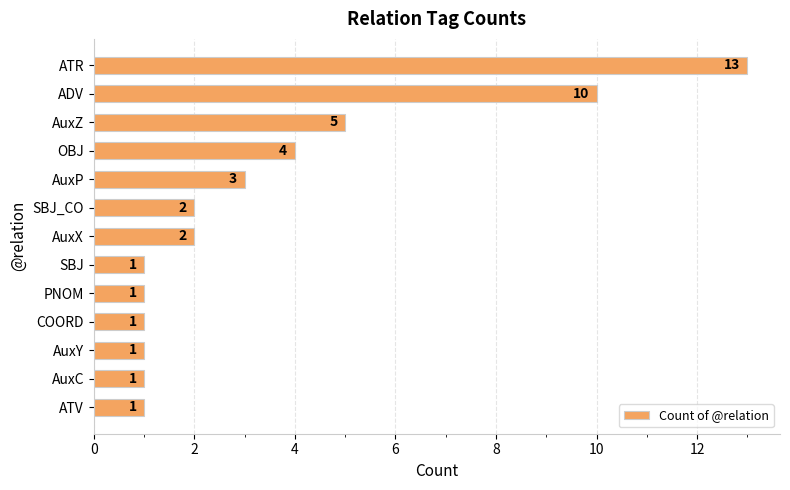

What is the average value?

3